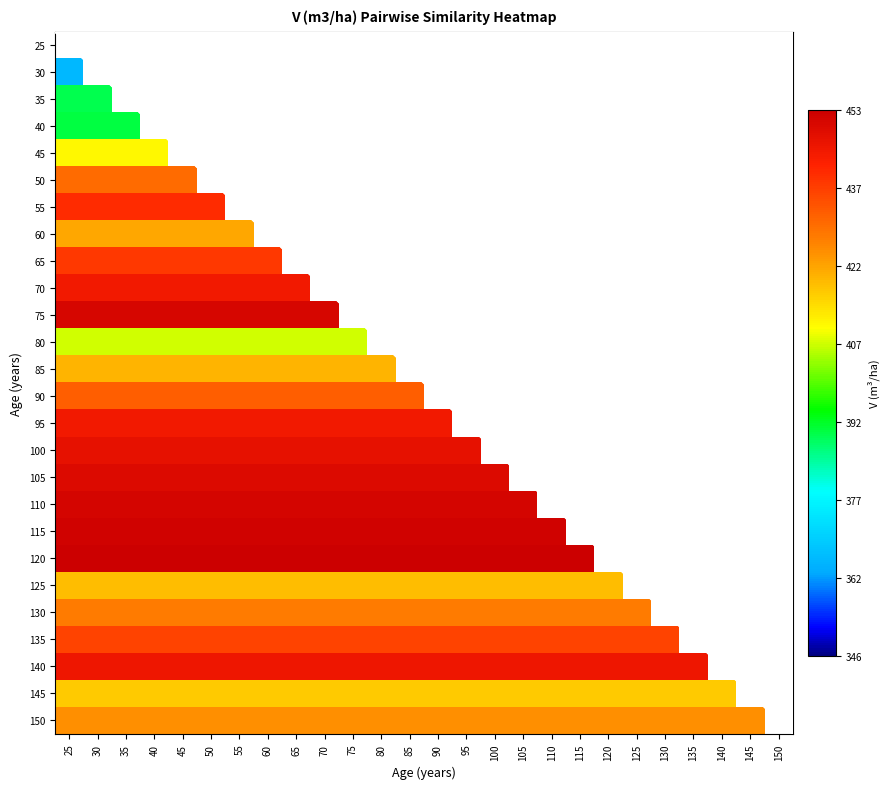

How many data points does each series have?

26